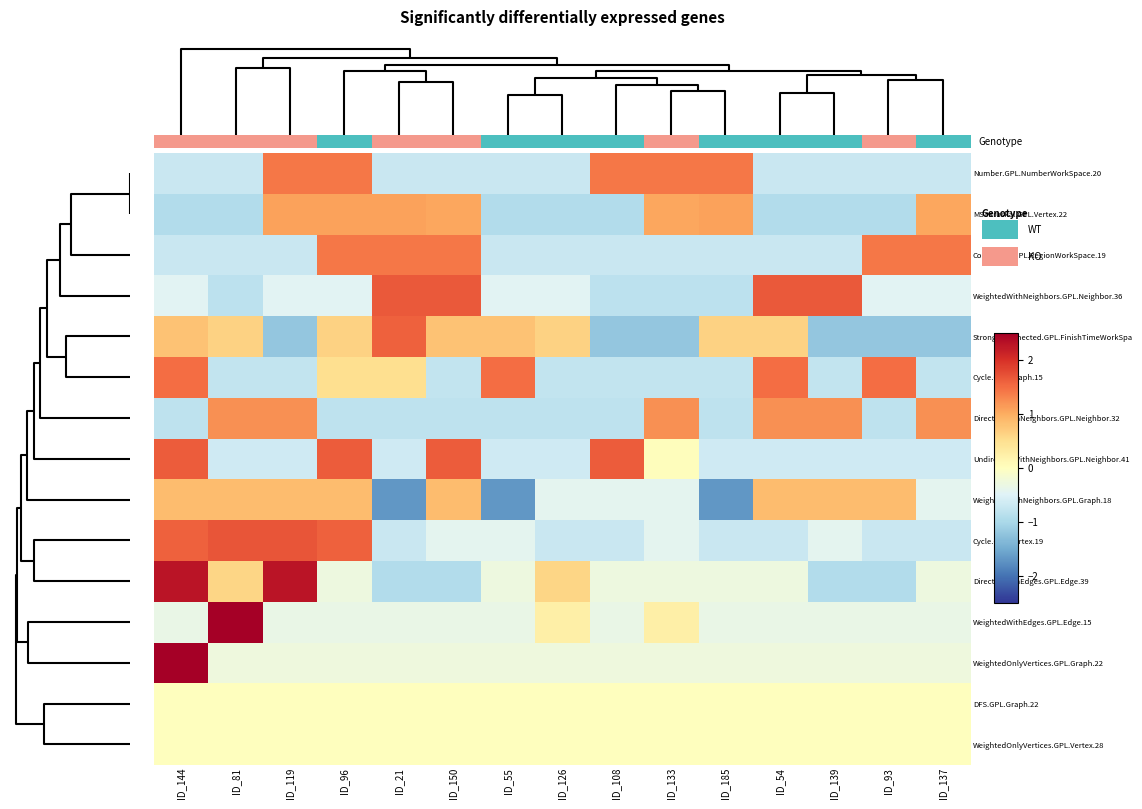

Reading left to right, extract all data points from this chart.

Number.GPL.NumberWorkSpace.20: ID_144=-0.7	ID_81=-0.7	ID_119=1.4	ID_96=1.4	ID_21=-0.7	ID_150=-0.7	ID_55=-0.7	ID_126=-0.7	ID_108=1.4	ID_133=1.4	ID_185=1.4	ID_54=-0.7	ID_139=-0.7	ID_93=-0.7	ID_137=-0.7
MSTKruskal.GPL.Vertex.22: ID_144=-0.9	ID_81=-0.9	ID_119=1.1	ID_96=1.1	ID_21=1.1	ID_150=1.0	ID_55=-0.9	ID_126=-0.9	ID_108=-0.9	ID_133=1.0	ID_185=1.1	ID_54=-0.9	ID_139=-0.9	ID_93=-0.9	ID_137=1.0
Connected.GPL.RegionWorkSpace.19: ID_144=-0.7	ID_81=-0.7	ID_119=-0.7	ID_96=1.4	ID_21=1.4	ID_150=1.4	ID_55=-0.7	ID_126=-0.7	ID_108=-0.7	ID_133=-0.7	ID_185=-0.7	ID_54=-0.7	ID_139=-0.7	ID_93=1.4	ID_137=1.4
WeightedWithNeighbors.GPL.Neighbor.36: ID_144=-0.5	ID_81=-0.8	ID_119=-0.5	ID_96=-0.5	ID_21=1.6	ID_150=1.6	ID_55=-0.5	ID_126=-0.5	ID_108=-0.8	ID_133=-0.8	ID_185=-0.8	ID_54=1.6	ID_139=1.6	ID_93=-0.5	ID_137=-0.5
StronglyConnected.GPL.FinishTimeWorkSpa: ID_144=0.8	ID_81=0.6	ID_119=-1.2	ID_96=0.6	ID_21=1.6	ID_150=0.8	ID_55=0.8	ID_126=0.6	ID_108=-1.2	ID_133=-1.2	ID_185=0.6	ID_54=0.6	ID_139=-1.2	ID_93=-1.2	ID_137=-1.2
Cycle.GPL.Graph.15: ID_144=1.5	ID_81=-0.8	ID_119=-0.8	ID_96=0.5	ID_21=0.5	ID_150=-0.8	ID_55=1.5	ID_126=-0.8	ID_108=-0.8	ID_133=-0.8	ID_185=-0.8	ID_54=1.5	ID_139=-0.8	ID_93=1.5	ID_137=-0.8
DirectedWithNeighbors.GPL.Neighbor.32: ID_144=-0.8	ID_81=1.2	ID_119=1.2	ID_96=-0.8	ID_21=-0.8	ID_150=-0.8	ID_55=-0.8	ID_126=-0.8	ID_108=-0.8	ID_133=1.2	ID_185=-0.8	ID_54=1.2	ID_139=1.2	ID_93=-0.8	ID_137=1.2
UndirectedWithNeighbors.GPL.Neighbor.41: ID_144=1.6	ID_81=-0.7	ID_119=-0.7	ID_96=1.6	ID_21=-0.7	ID_150=1.6	ID_55=-0.7	ID_126=-0.7	ID_108=1.6	ID_133=0.0	ID_185=-0.7	ID_54=-0.7	ID_139=-0.7	ID_93=-0.7	ID_137=-0.7
WeightedWithNeighbors.GPL.Graph.18: ID_144=0.8	ID_81=0.8	ID_119=0.8	ID_96=0.8	ID_21=-1.7	ID_150=0.8	ID_55=-1.7	ID_126=-0.4	ID_108=-0.4	ID_133=-0.4	ID_185=-1.7	ID_54=0.8	ID_139=0.8	ID_93=0.8	ID_137=-0.4
Cycle.GPL.Vertex.19: ID_144=1.6	ID_81=1.7	ID_119=1.7	ID_96=1.6	ID_21=-0.7	ID_150=-0.4	ID_55=-0.4	ID_126=-0.7	ID_108=-0.7	ID_133=-0.4	ID_185=-0.7	ID_54=-0.7	ID_139=-0.4	ID_93=-0.7	ID_137=-0.7
DirectedWithEdges.GPL.Edge.39: ID_144=2.3	ID_81=0.6	ID_119=2.3	ID_96=-0.3	ID_21=-0.9	ID_150=-0.9	ID_55=-0.3	ID_126=0.6	ID_108=-0.3	ID_133=-0.3	ID_185=-0.3	ID_54=-0.3	ID_139=-0.9	ID_93=-0.9	ID_137=-0.3
WeightedWithEdges.GPL.Edge.15: ID_144=-0.3	ID_81=2.5	ID_119=-0.3	ID_96=-0.3	ID_21=-0.3	ID_150=-0.3	ID_55=-0.3	ID_126=0.2	ID_108=-0.3	ID_133=0.2	ID_185=-0.3	ID_54=-0.3	ID_139=-0.3	ID_93=-0.3	ID_137=-0.3
WeightedOnlyVertices.GPL.Graph.22: ID_144=2.5	ID_81=-0.3	ID_119=-0.3	ID_96=-0.3	ID_21=-0.3	ID_150=-0.3	ID_55=-0.3	ID_126=-0.3	ID_108=-0.3	ID_133=-0.3	ID_185=-0.3	ID_54=-0.3	ID_139=-0.3	ID_93=-0.3	ID_137=-0.3
DFS.GPL.Graph.22: ID_144=0.0	ID_81=0.0	ID_119=0.0	ID_96=0.0	ID_21=0.0	ID_150=0.0	ID_55=0.0	ID_126=0.0	ID_108=0.0	ID_133=0.0	ID_185=0.0	ID_54=0.0	ID_139=0.0	ID_93=0.0	ID_137=0.0
WeightedOnlyVertices.GPL.Vertex.28: ID_144=0.0	ID_81=0.0	ID_119=0.0	ID_96=0.0	ID_21=0.0	ID_150=0.0	ID_55=0.0	ID_126=0.0	ID_108=0.0	ID_133=0.0	ID_185=0.0	ID_54=0.0	ID_139=0.0	ID_93=0.0	ID_137=0.0